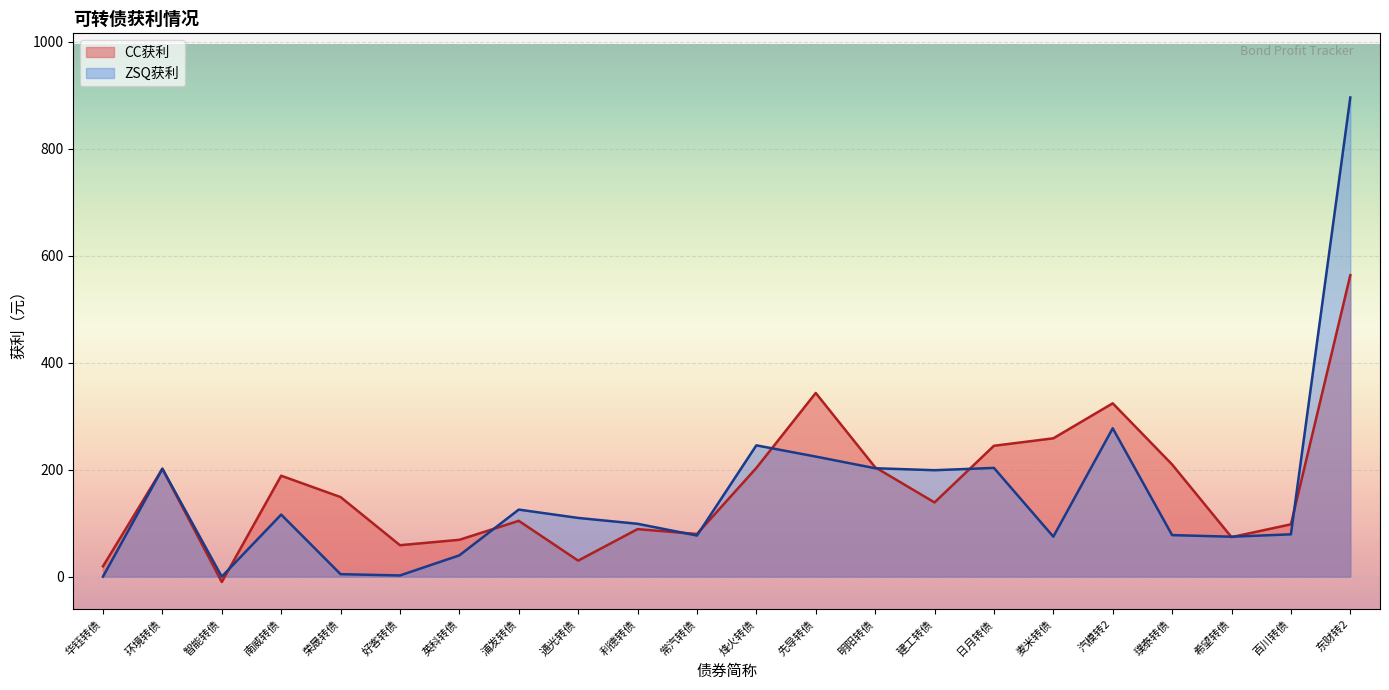

Rank the categories by value from highest to lowest.

东财转2, 先导转债, 汽模转2, 麦米转债, 日月转债, 璞泰转债, 明阳转债, 烽火转债, 环境转债, 南威转债, 荣晟转债, 建工转债, 浦发转债, 百川转债, 利德转债, 常汽转债, 希望转债, 英科转债, 好客转债, 通光转债, 华钰转债, 智能转债